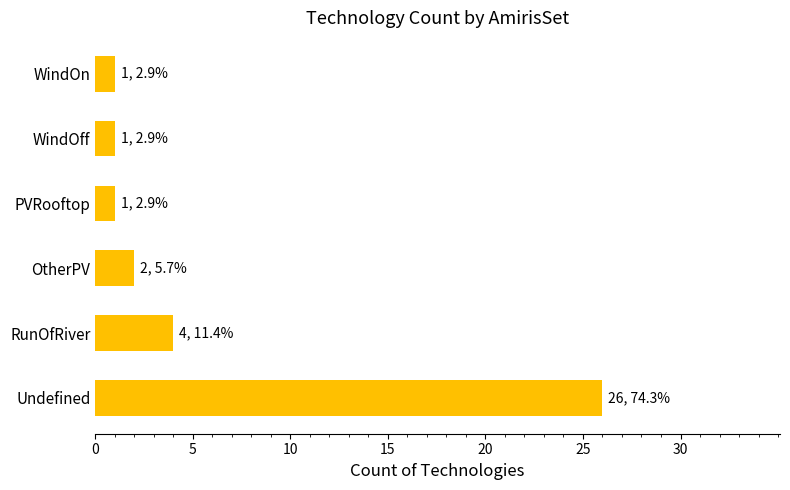

The value at PVRooftop is 1. True or false?

True